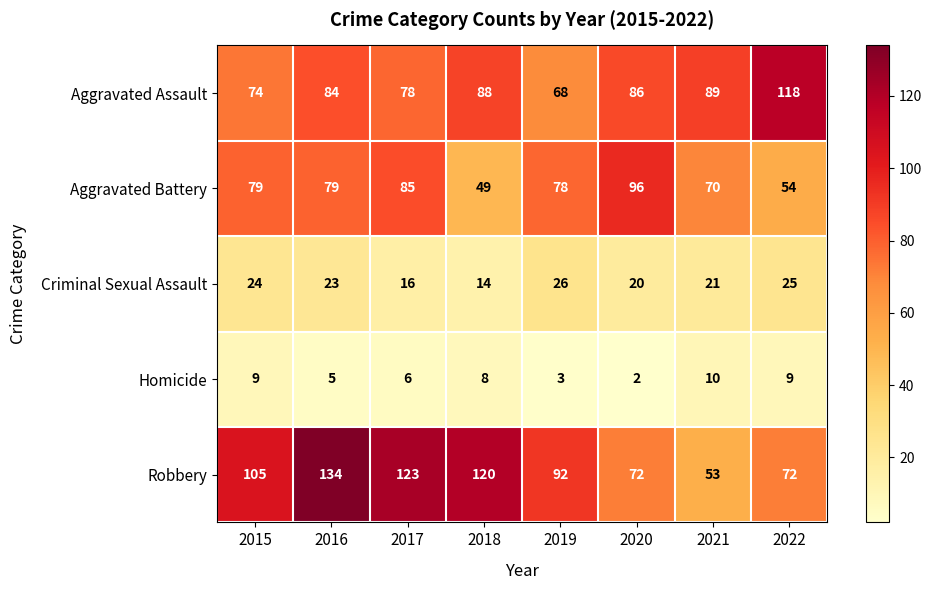

Which series has the largest range (max minus min)?

Robbery